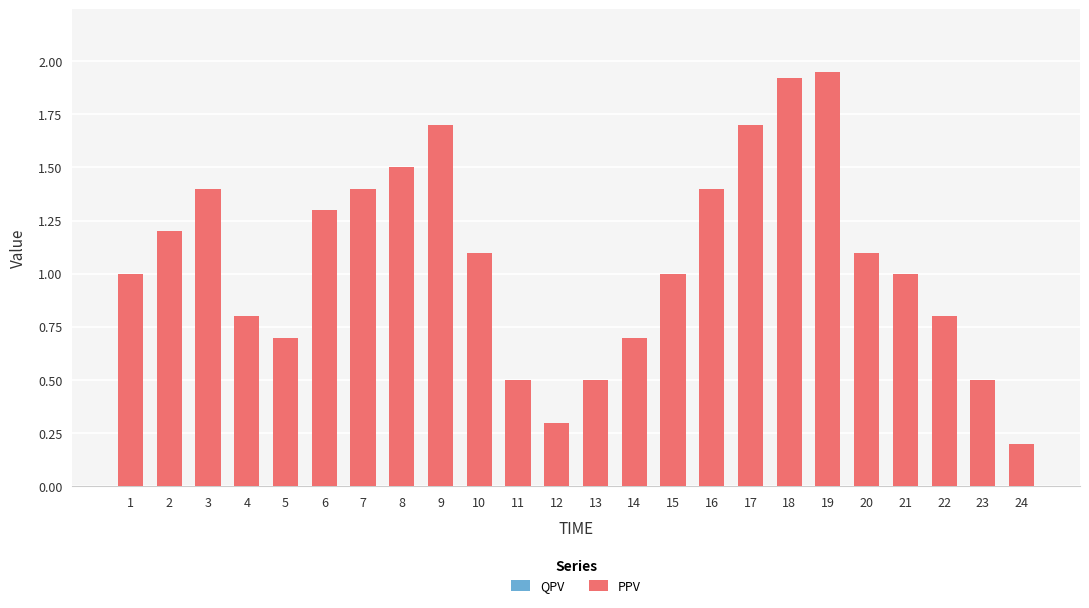

Is it true that the value at 14 is 0.7?

True